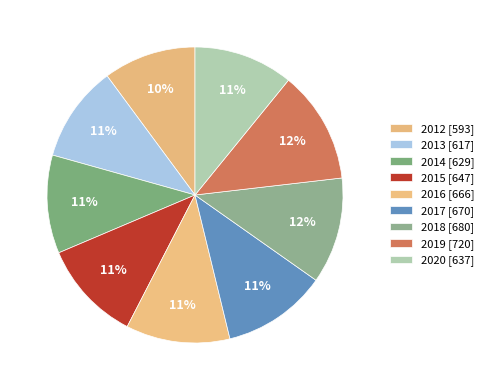

To the nearest percent, what is the combined percentage of 2014 and 2019?

23%